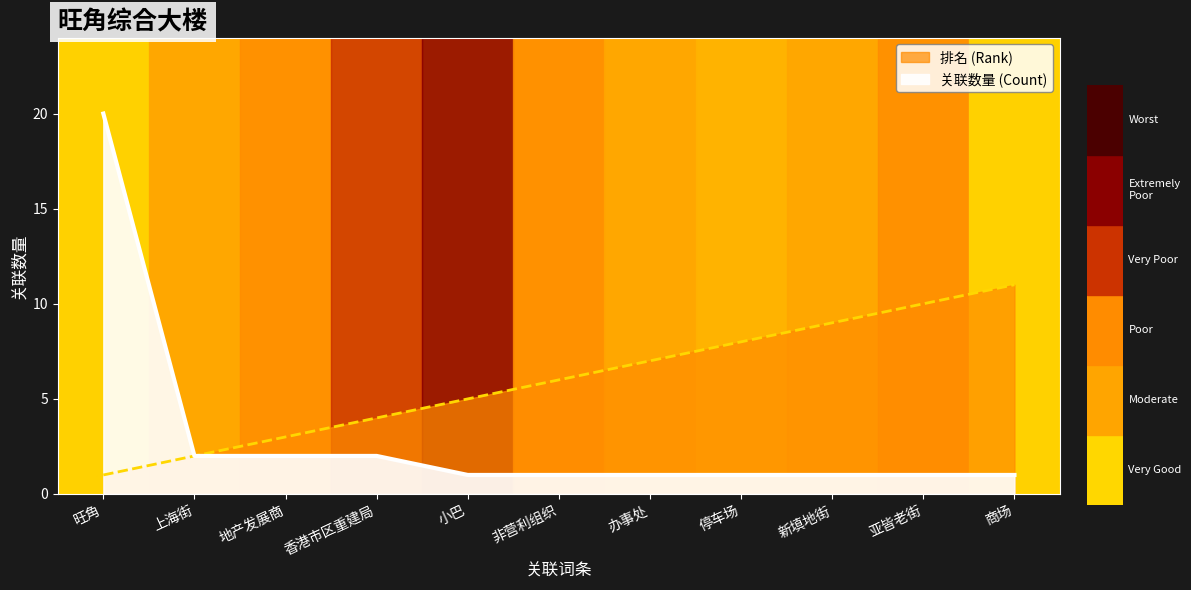

Which has a higher value, 地产发展商 or 商场?

商场